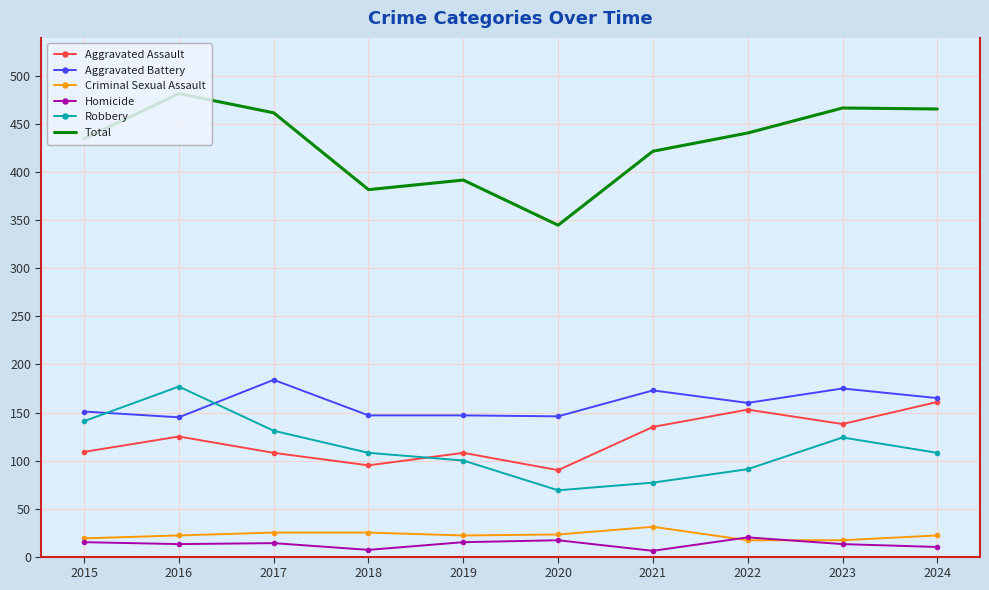

What is the approximate value of Robbery at 2023?

124